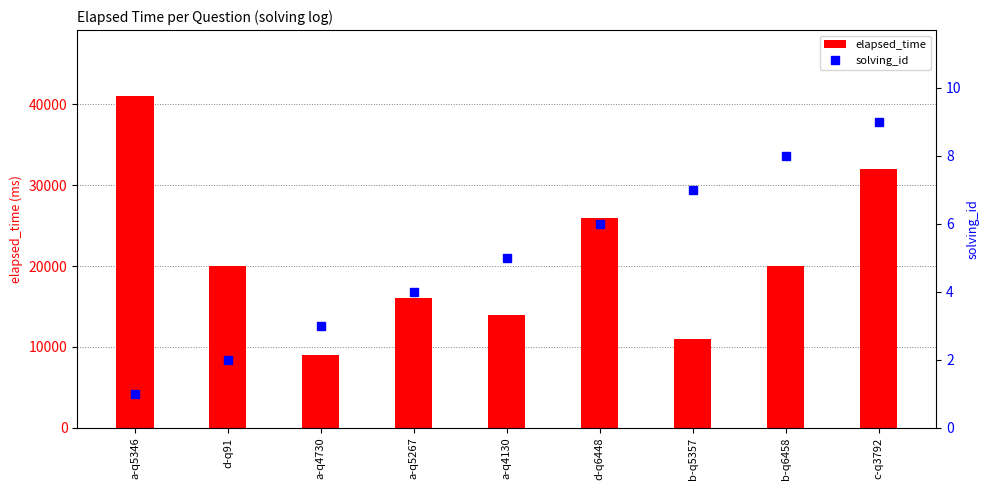

Count the number of data series in this chart.

2